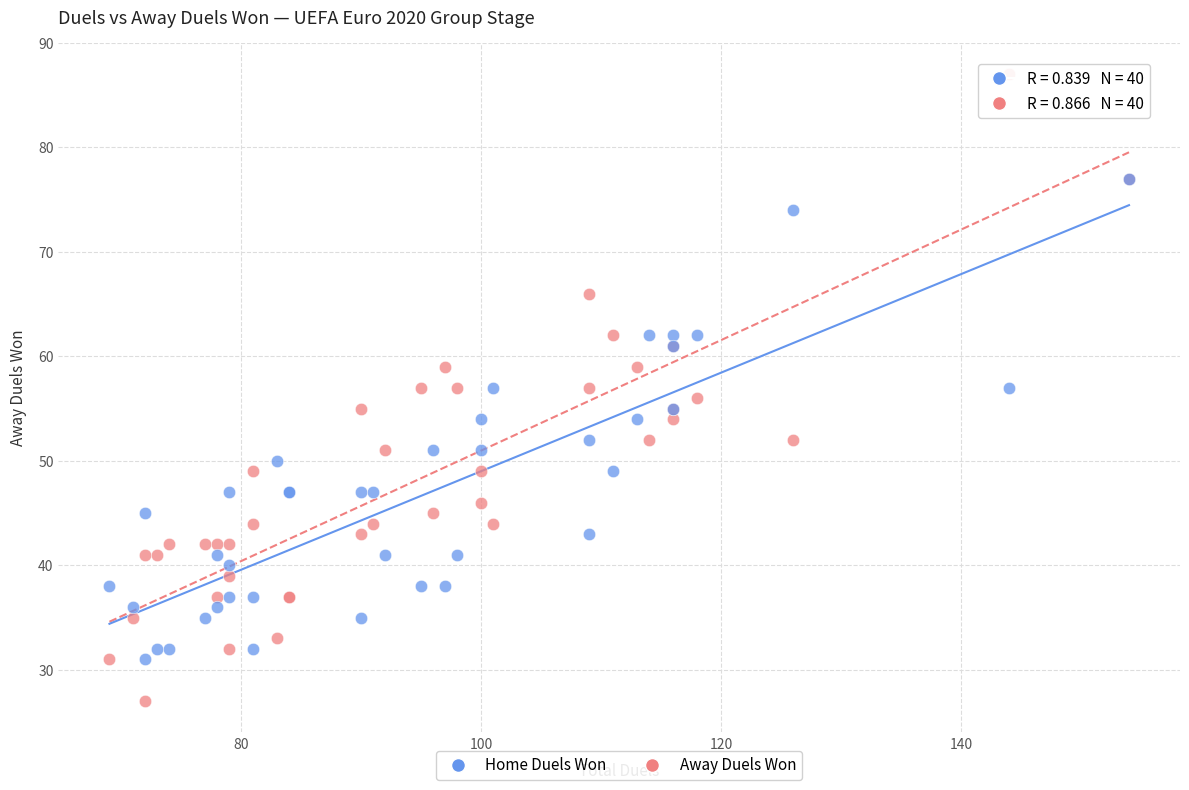

Which series has the widest spread of Y values?

Away Duels Won